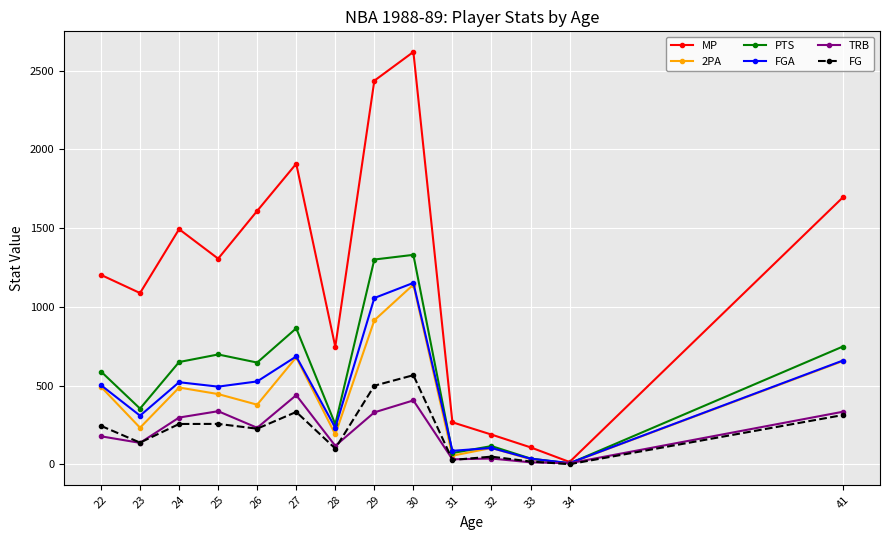

Is the value of MP at 27 greater than the value of TRB at 34?

Yes